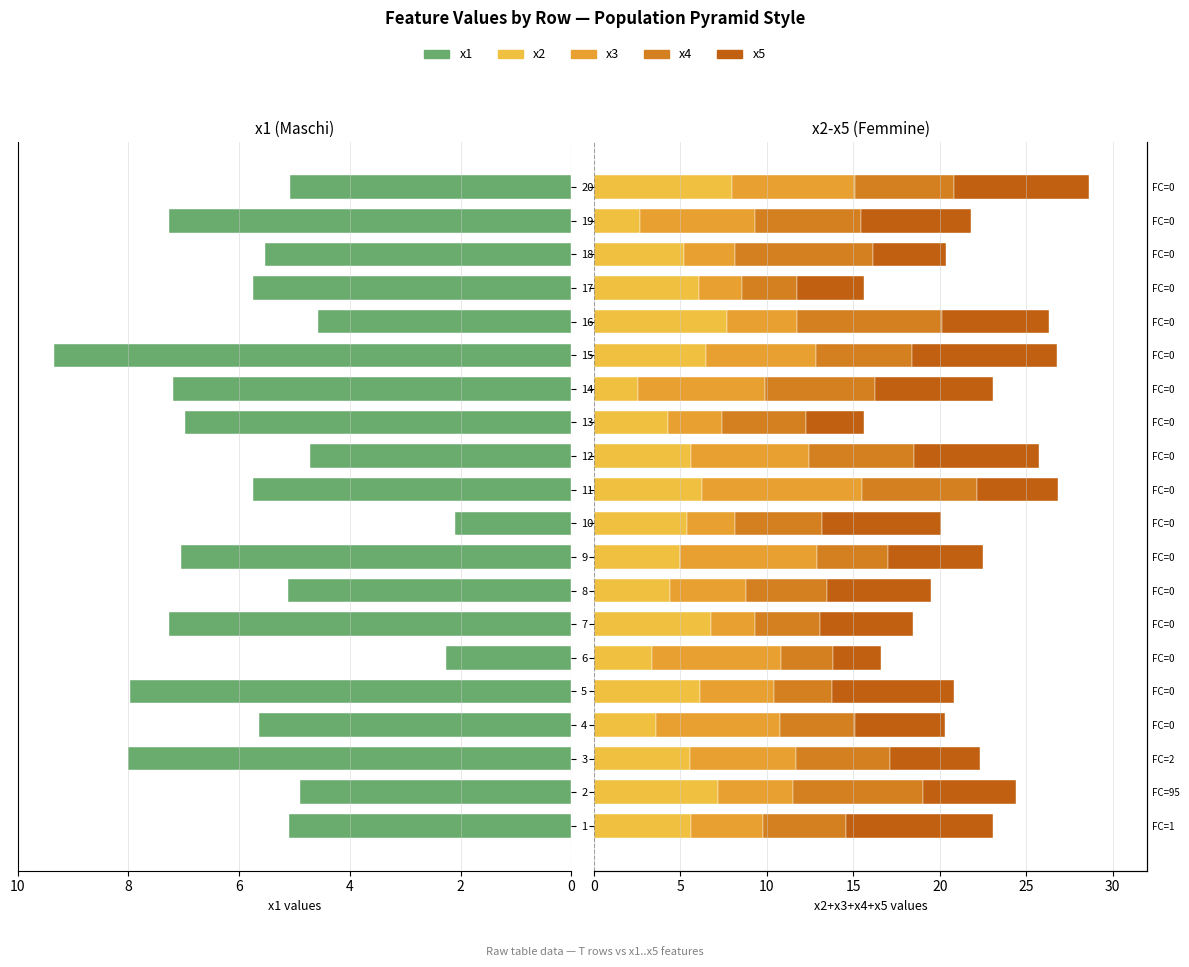

Are the bars horizontal?

Yes